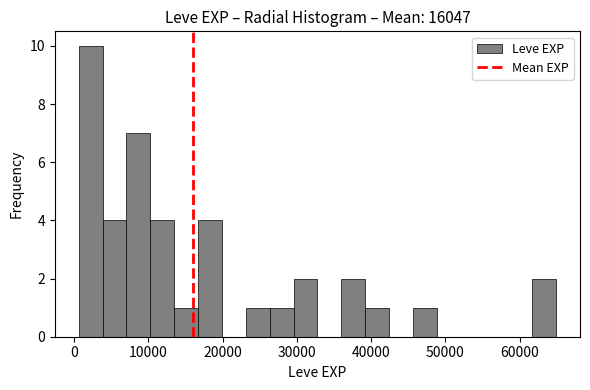

Read against the x-axis, roughly where is the centre of the tallest bar?

2000